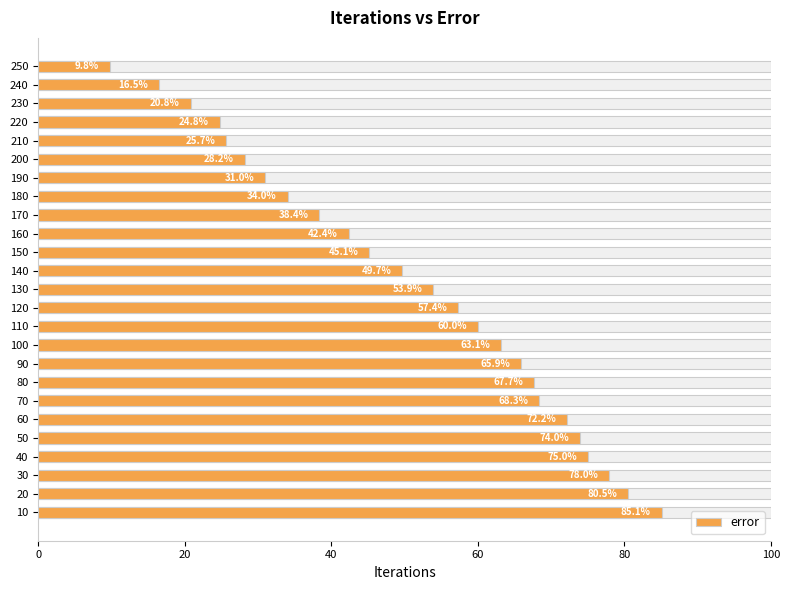

What is the value of the 15th bar from the left?

45.1